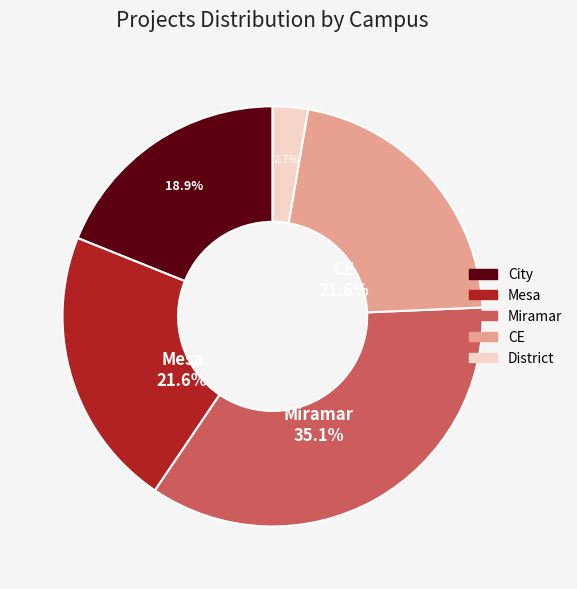

Count the number of slices in the pie.

5